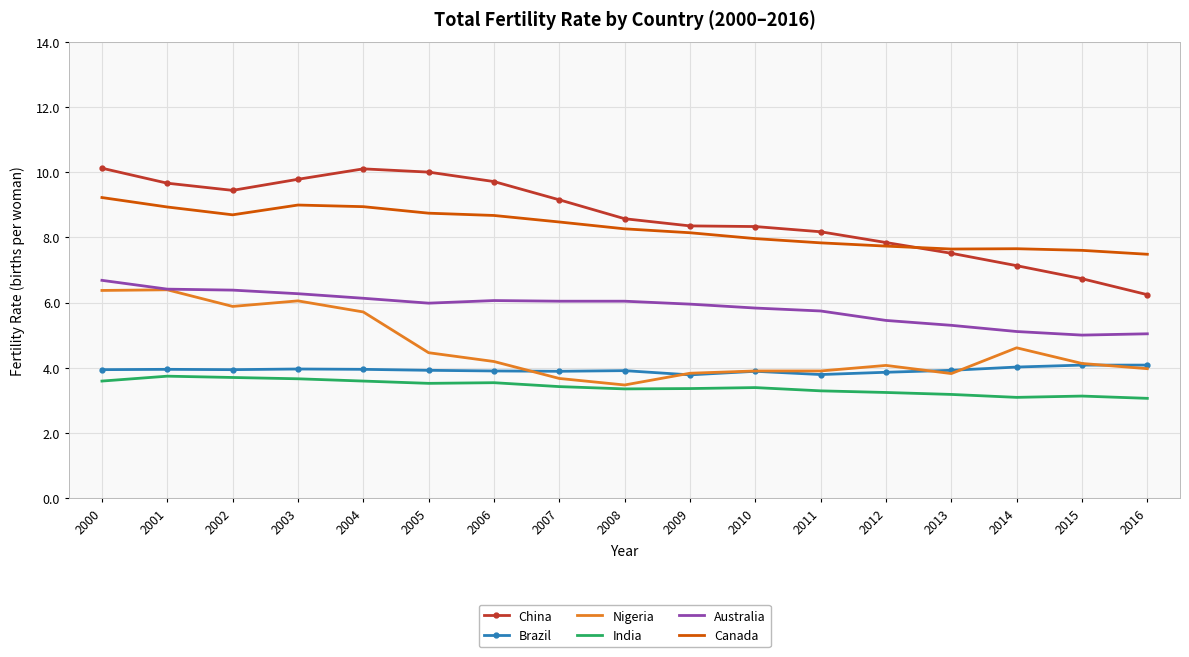

What is the total value across all series at 2016?

29.9